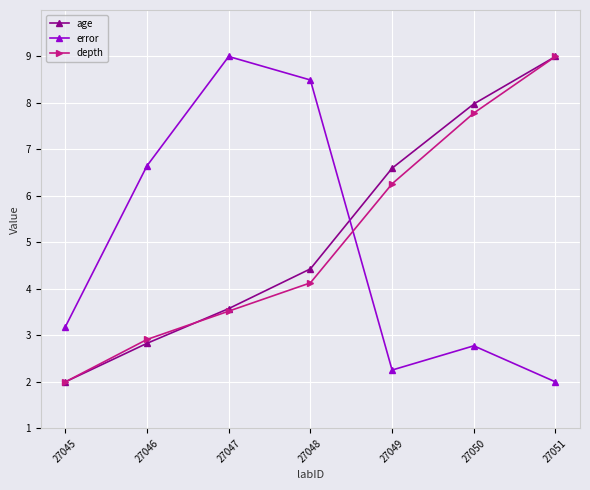

Read the depth value at 27047.

3.5